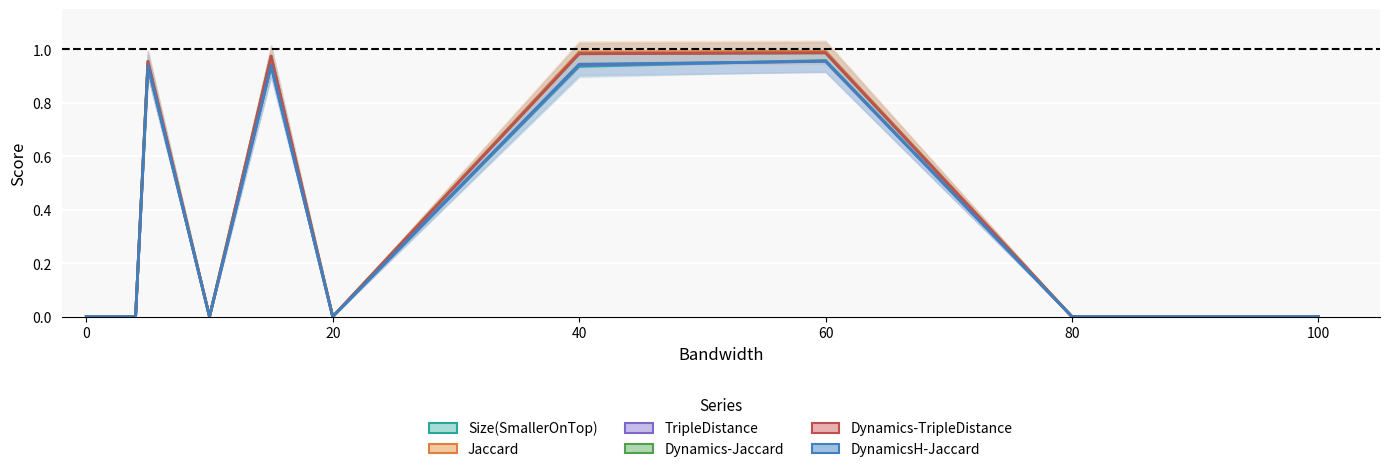

Which series has the largest range (max minus min)?

Jaccard